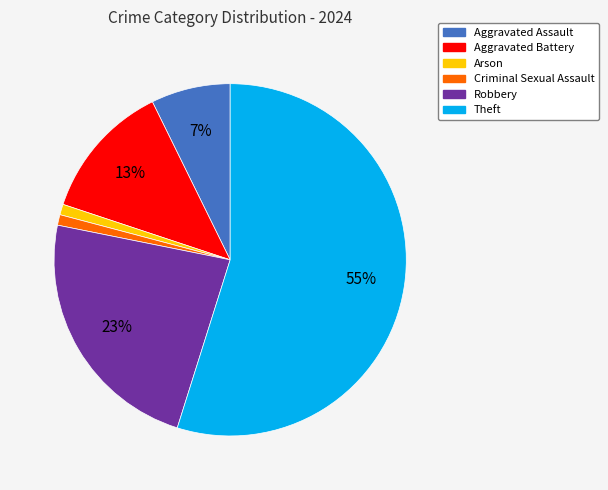

How many slices are in this pie chart?

6